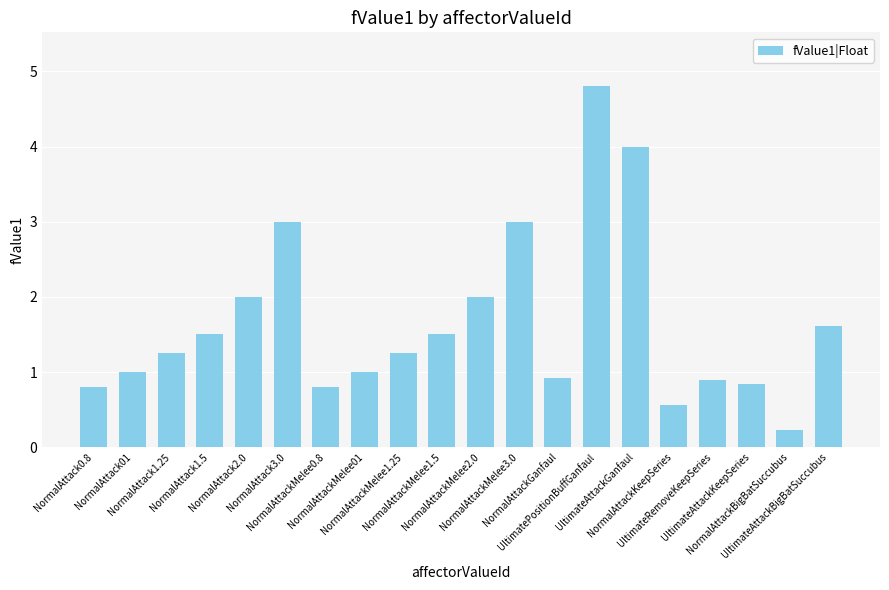

What is the greatest value displayed?

4.8